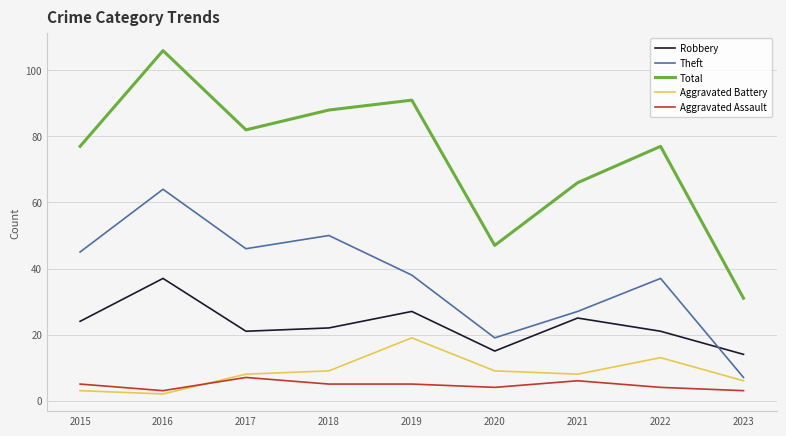

Read the Aggravated Assault value at 2022.

4